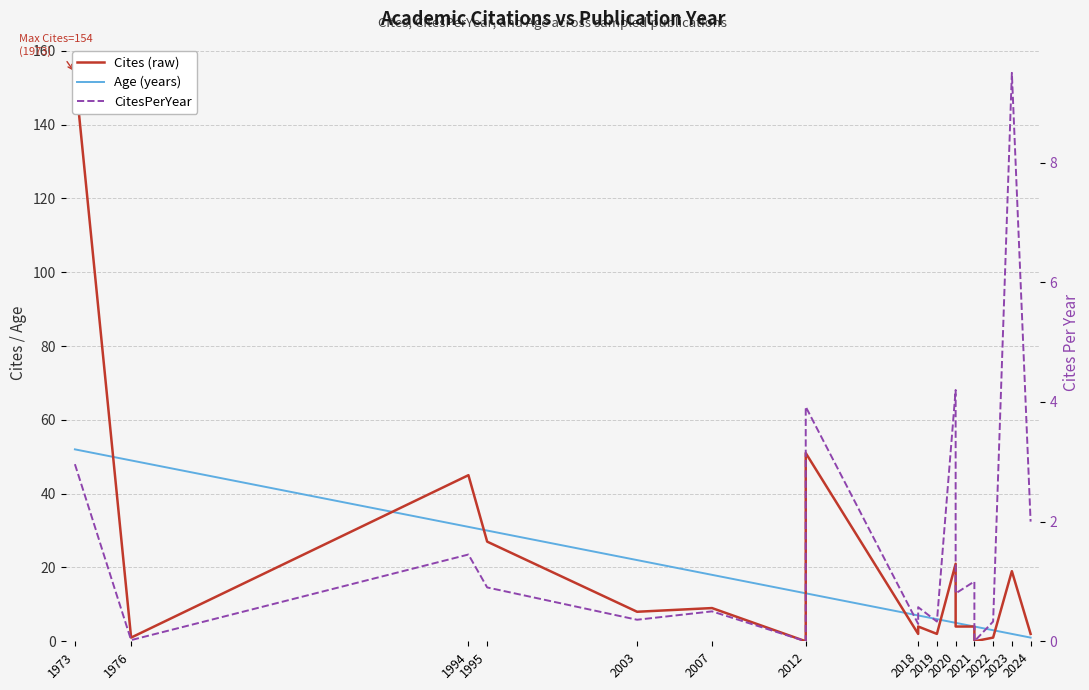

In Cites (raw), how many points are higher than both neighbors (excluding endpoints)?

6